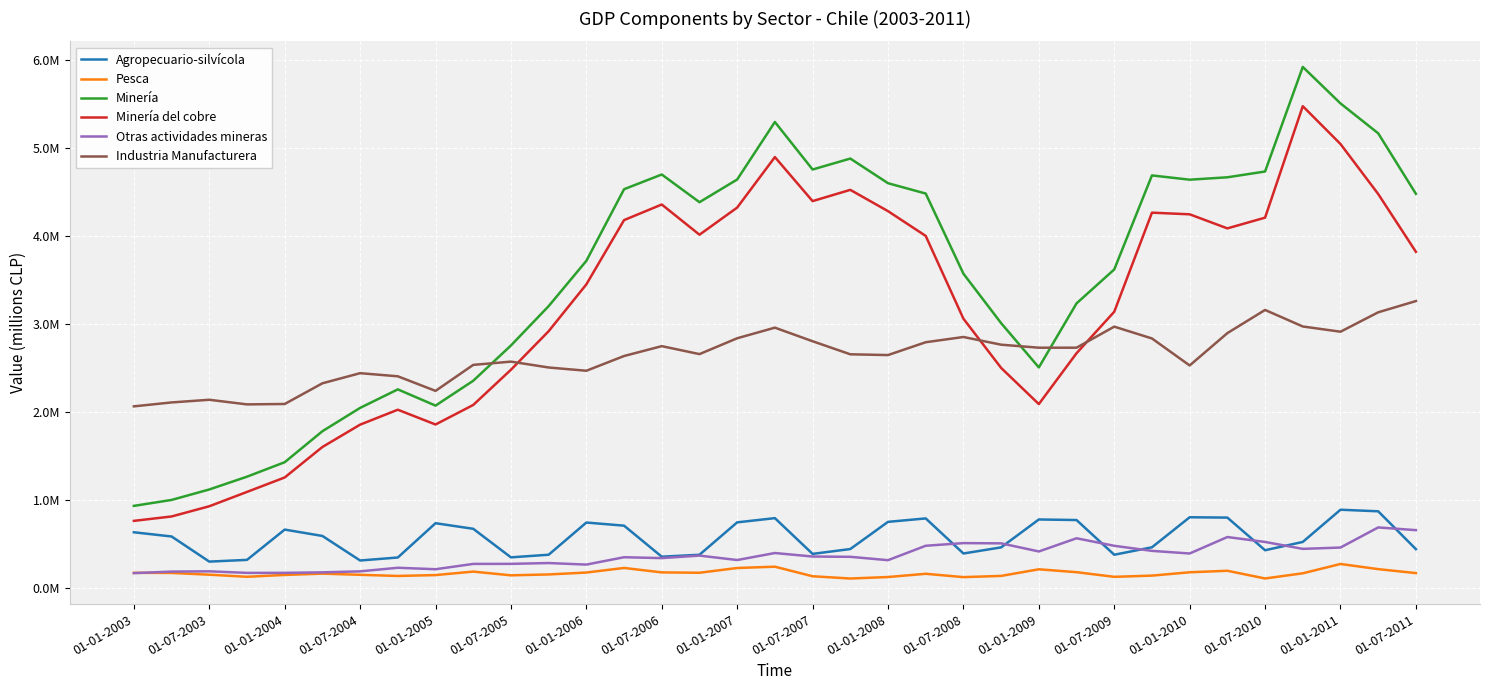

Which series has the largest total across all categories?

Minería